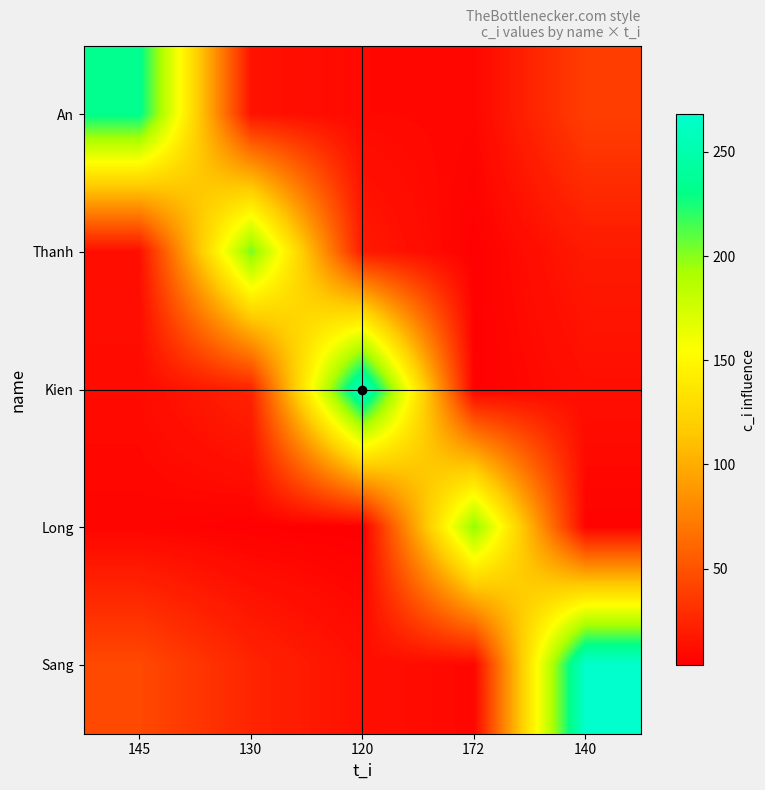

At which category is the sum across all series the highest?

140